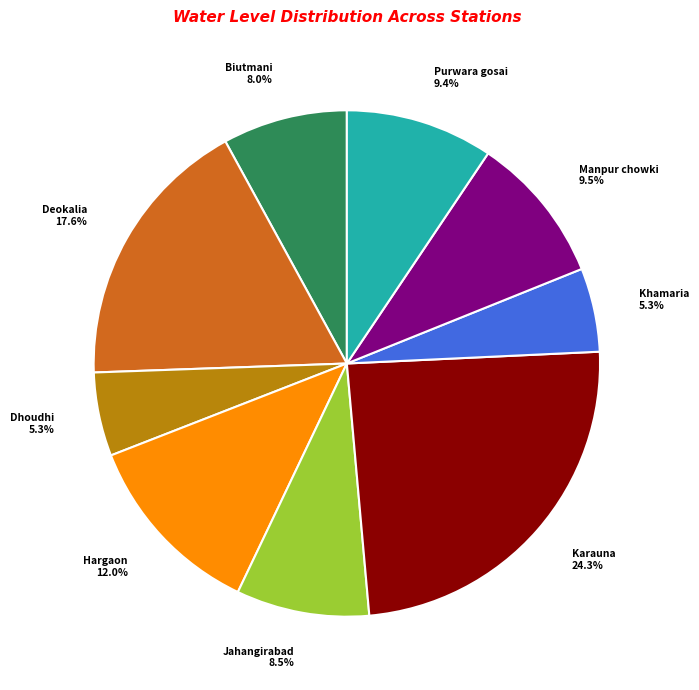

Count the number of slices in the pie.

9